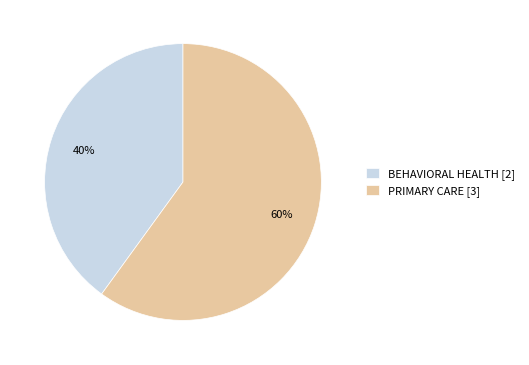

Rank the categories by value from lowest to highest.

BEHAVIORAL HEALTH, PRIMARY CARE